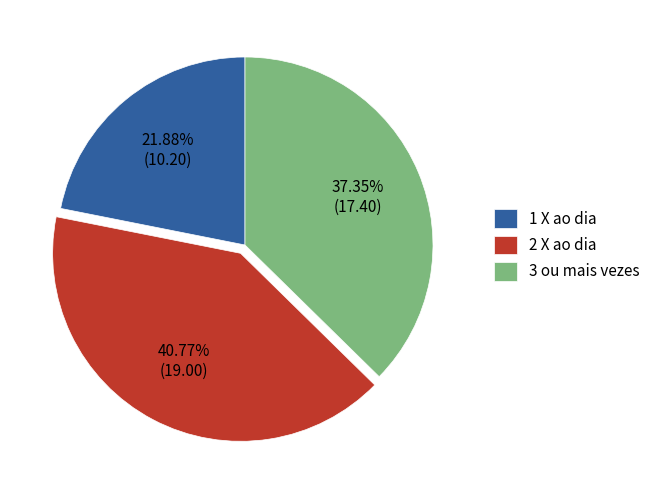

What is the largest slice in the pie chart?

2 X ao dia